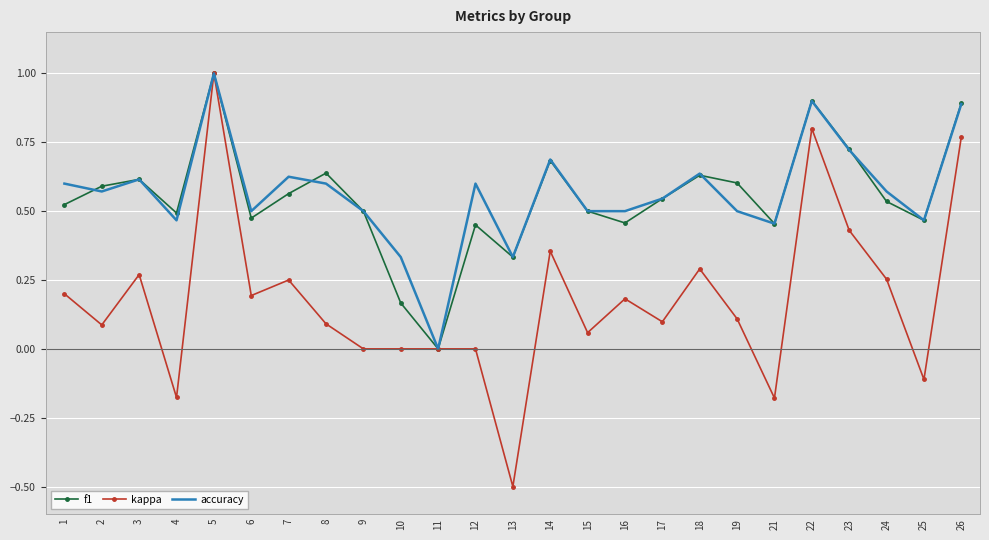

What is the highest value of the f1 series?

1.0